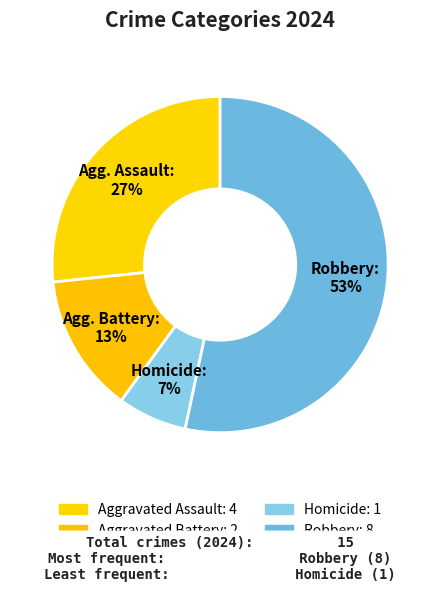

How many segments does this pie chart have?

4